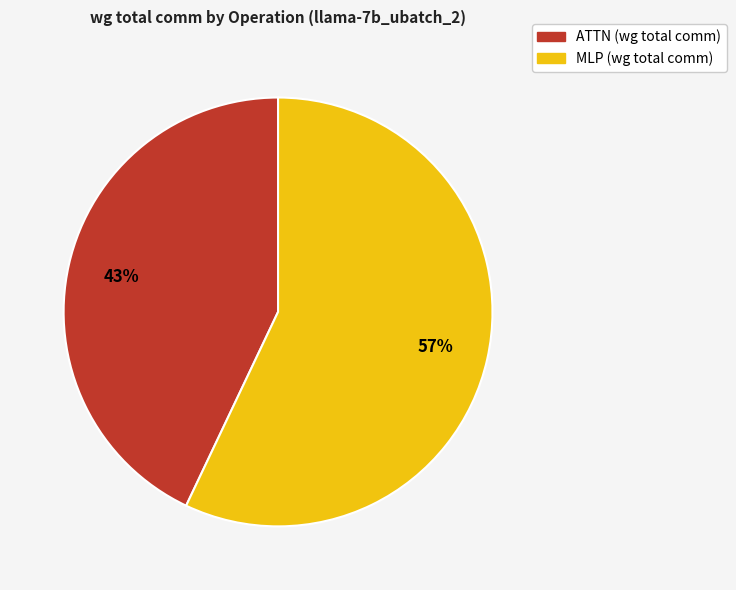

To the nearest percent, what is the difference between the largest and smallest slice percentages?

14%